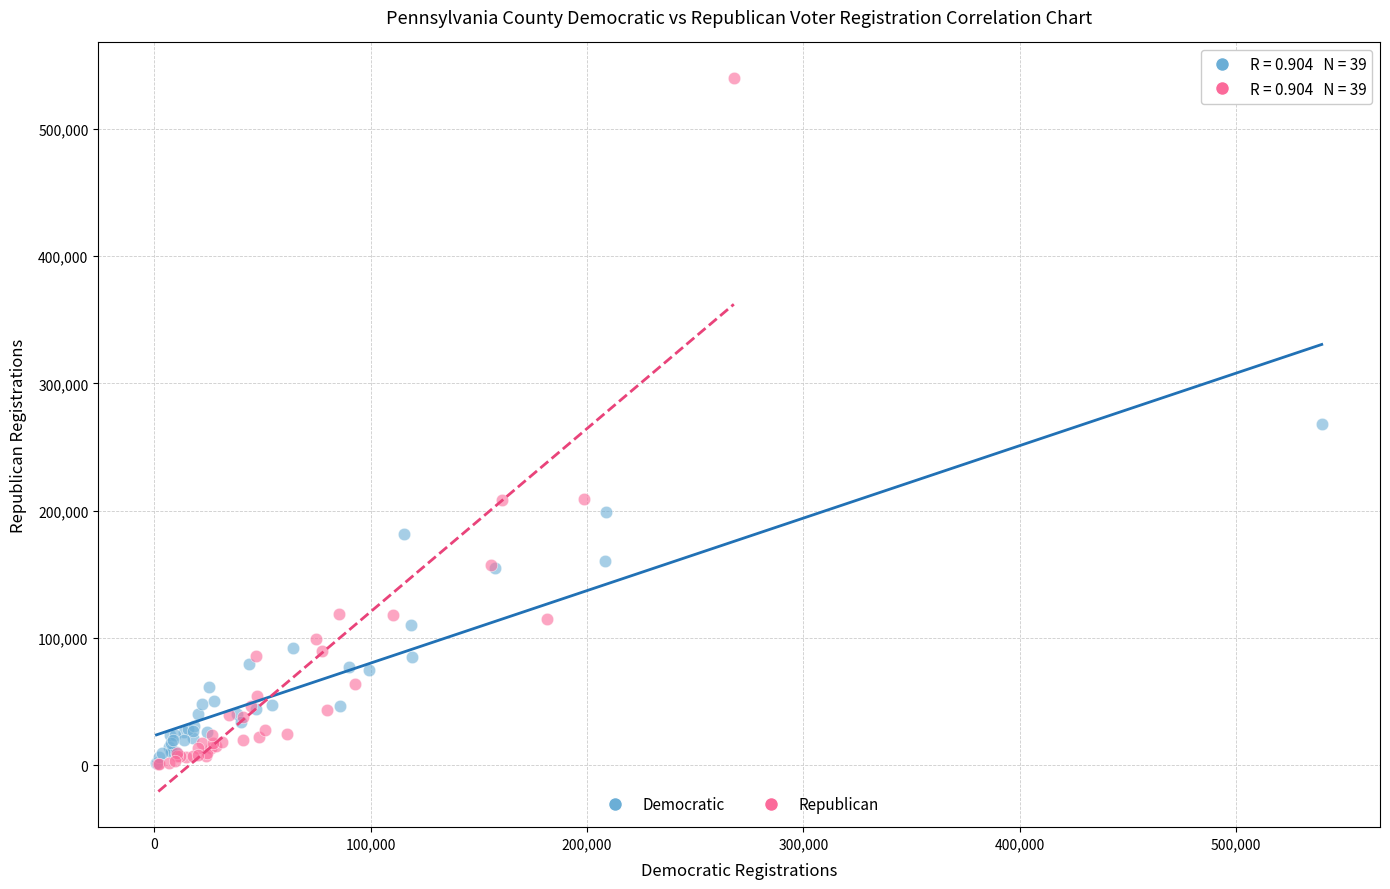

Which series has the widest spread of Y values?

Republican